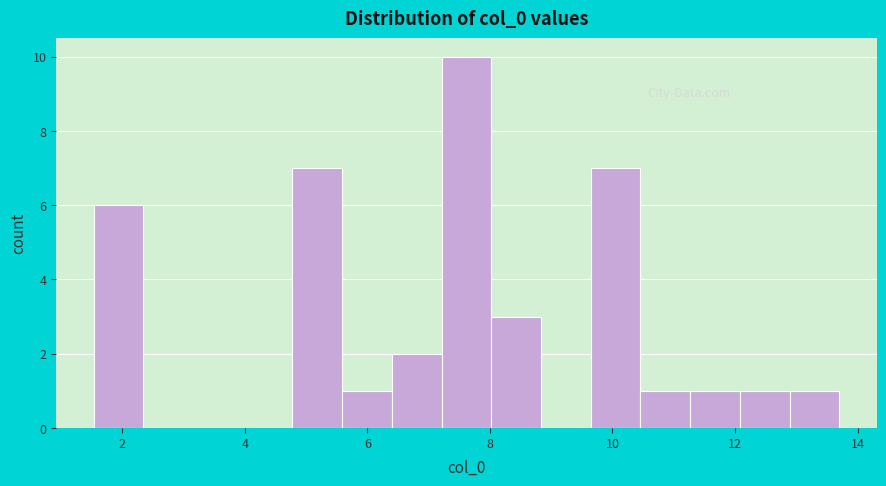

Reading left to right, list every bar in this chart as the range it spans on the x-axis followed by its height. Neither the bar edges nor the heights are printed on the chart, so give them approximately, as read against the axes.

1.6 to 2.4: 6
2.4 to 3.2: 0
3.2 to 4.0: 0
4.0 to 4.8: 0
4.8 to 5.6: 7
5.6 to 6.4: 1
6.4 to 7.2: 2
7.2 to 8.0: 10
8.0 to 8.8: 3
8.8 to 9.6: 0
9.6 to 10.4: 7
10.4 to 11.2: 1
11.2 to 12.0: 1
12.0 to 12.8: 1
12.8 to 13.8: 1